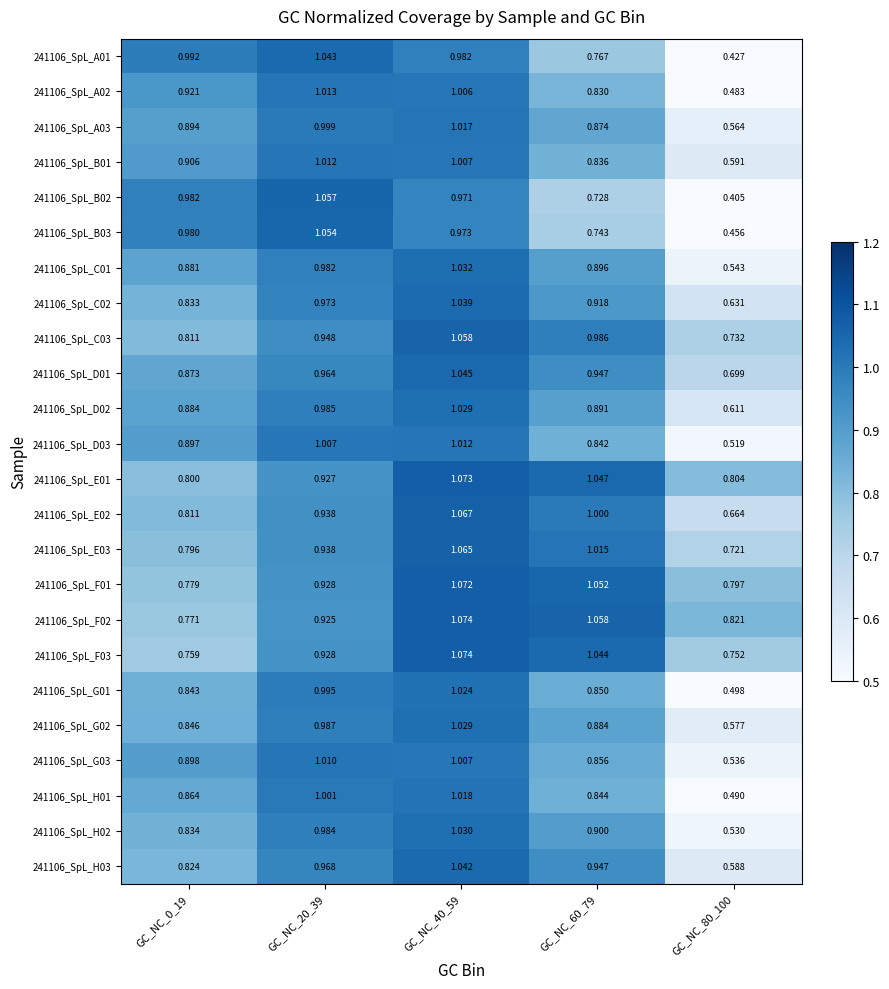

Is the value of 241106_SpL_C03 at GC_NC_80_100 greater than the value of 241106_SpL_F03 at GC_NC_0_19?

No